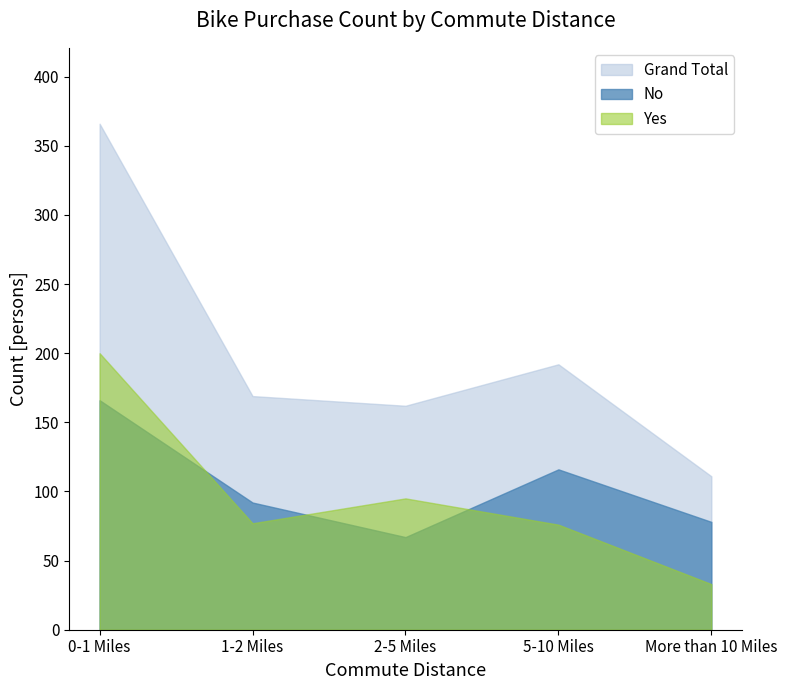

In Grand Total, how many points are lower than both neighbors (excluding endpoints)?

1